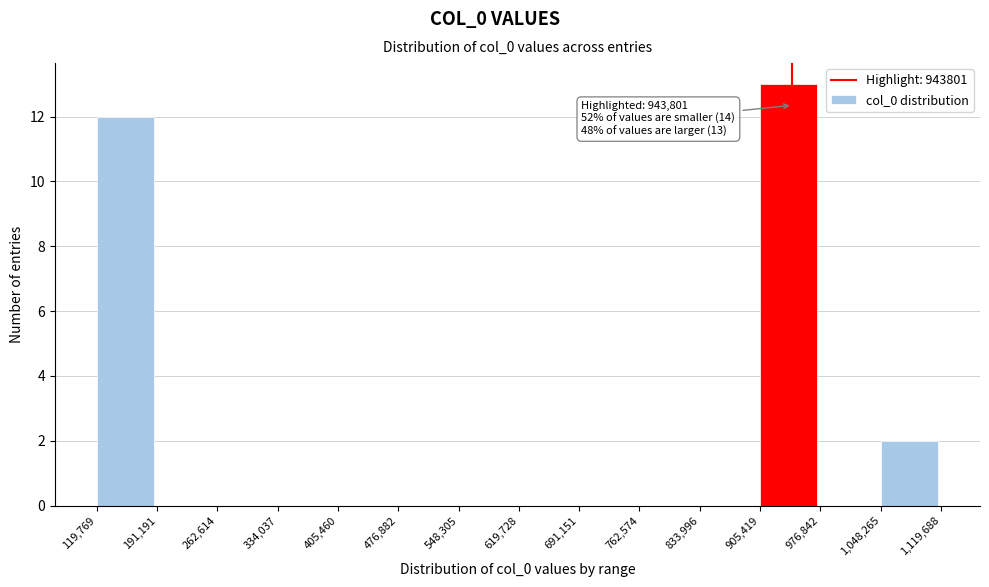

Over which range of the x-axis is the bar tallest?

905,419 to 976,842